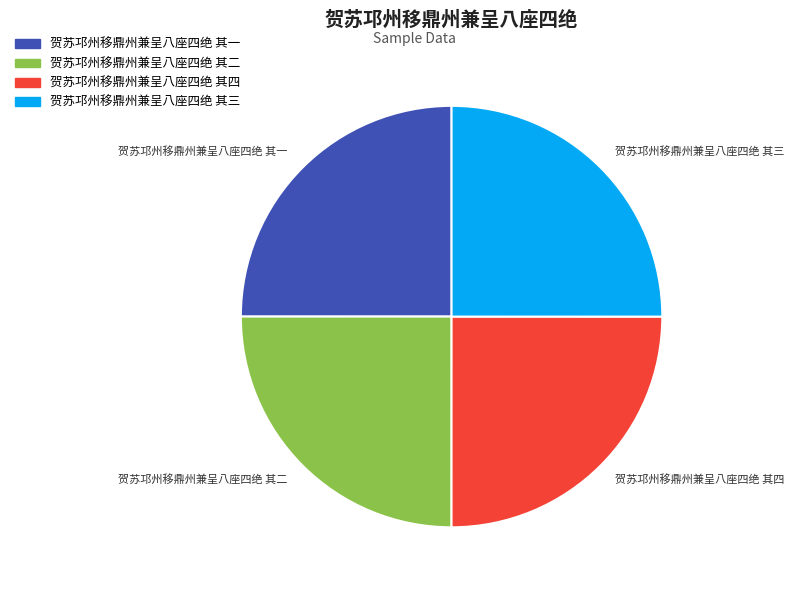

What is the ratio of the value at 贺苏邛州移鼎州兼呈八座四绝 其二 to the value at 贺苏邛州移鼎州兼呈八座四绝 其四?

1.0